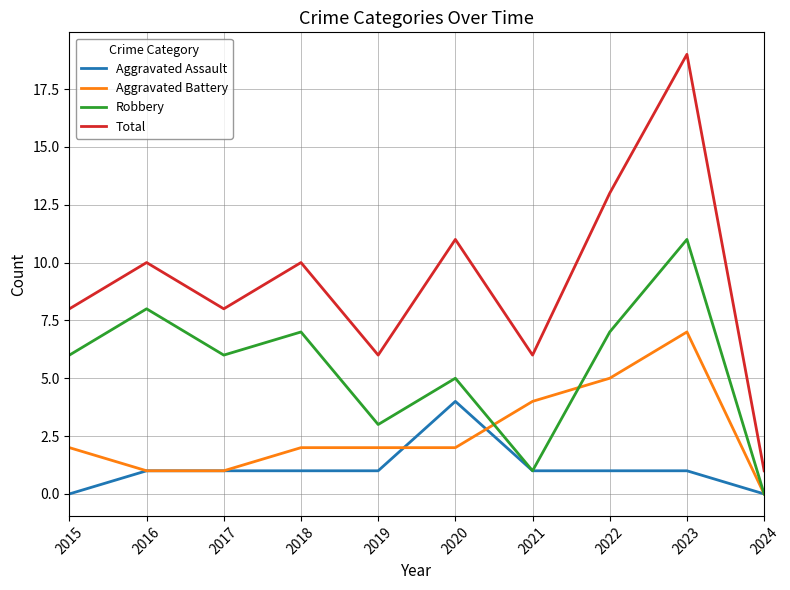

How many Aggravated Battery values are between 1 and 4?

7